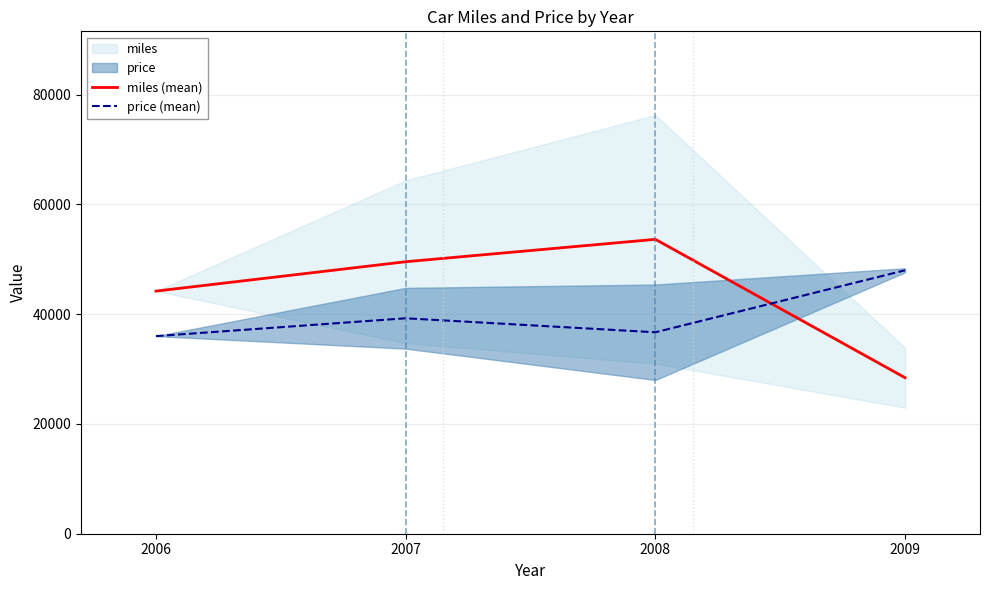

True or false: price (mean) has more than 1 points higher than both neighbors.

False